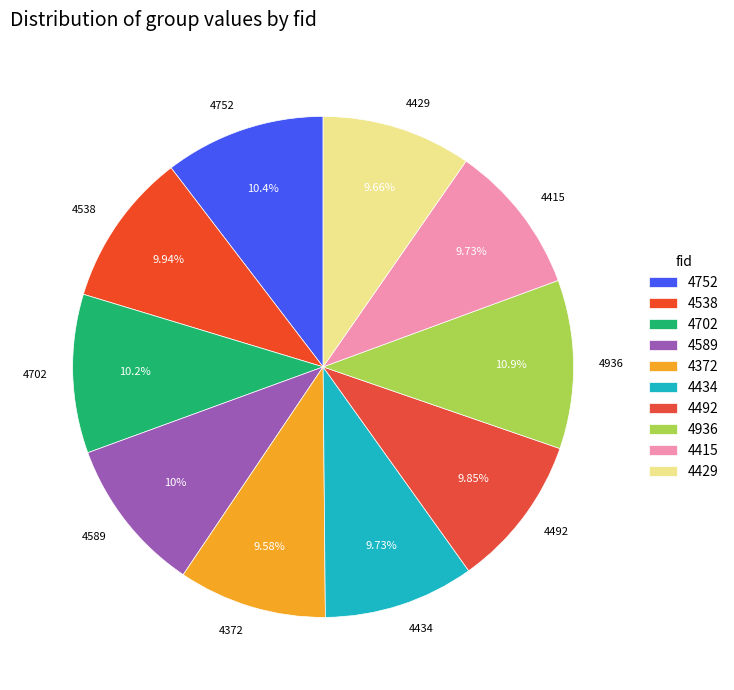

What is the ratio of the value at 4372 to the value at 4429?

1.0